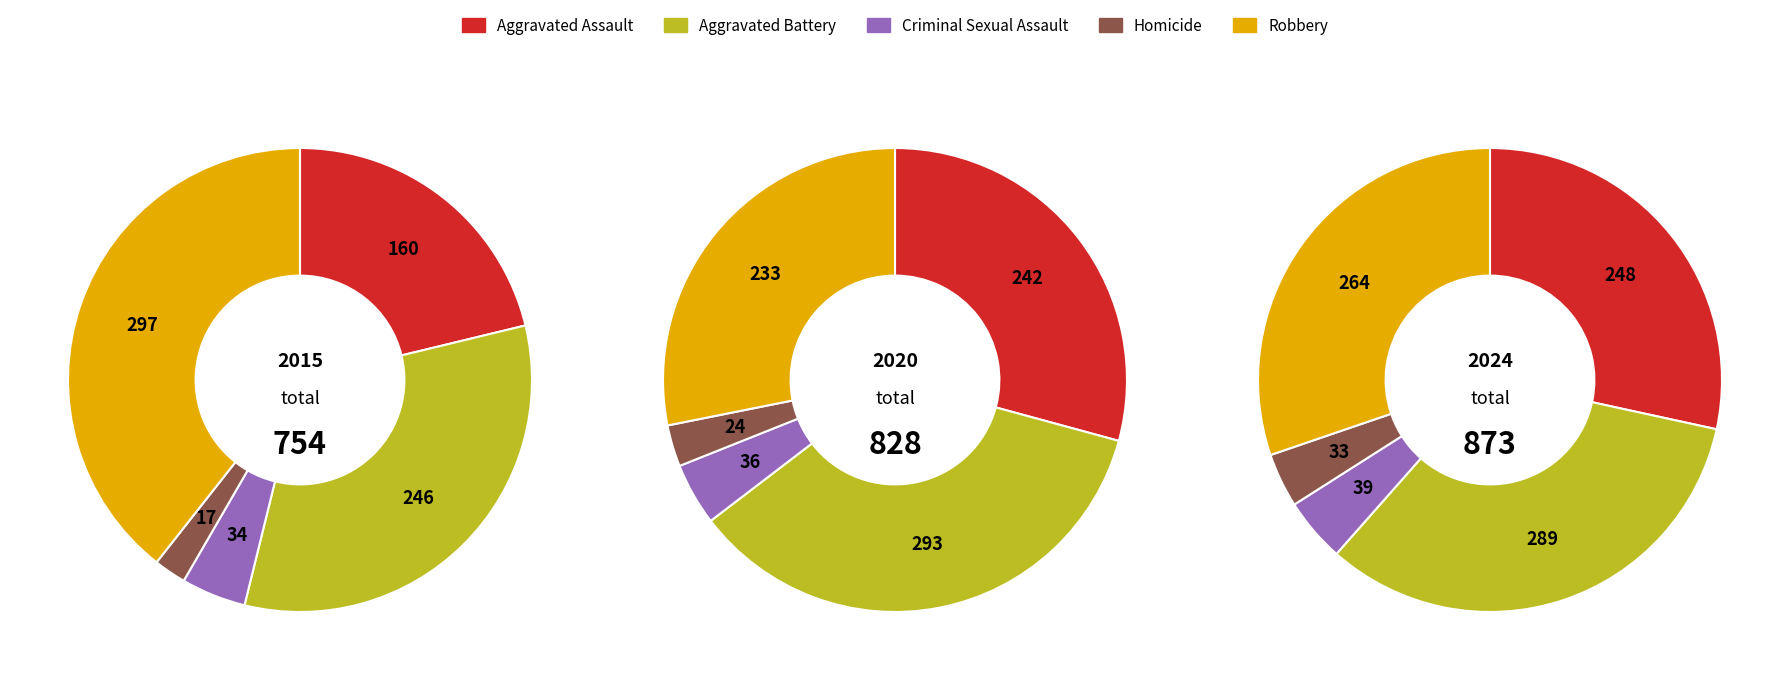

How many segments does this pie chart have?

5